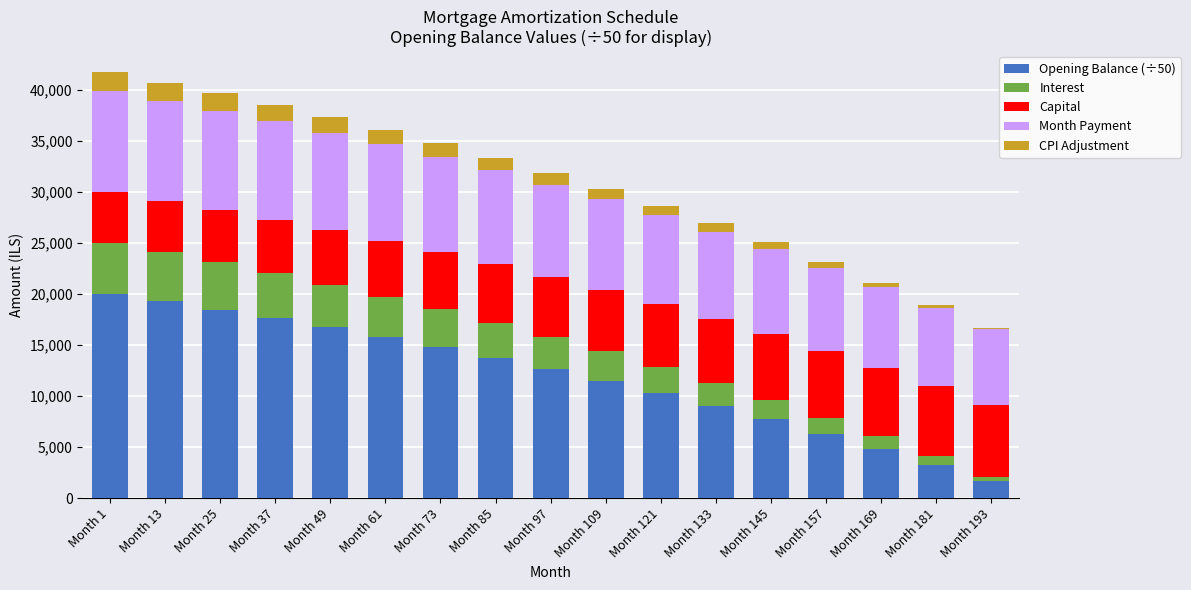

Which category has the lowest value in the Opening Balance (÷50) series?

Month 193